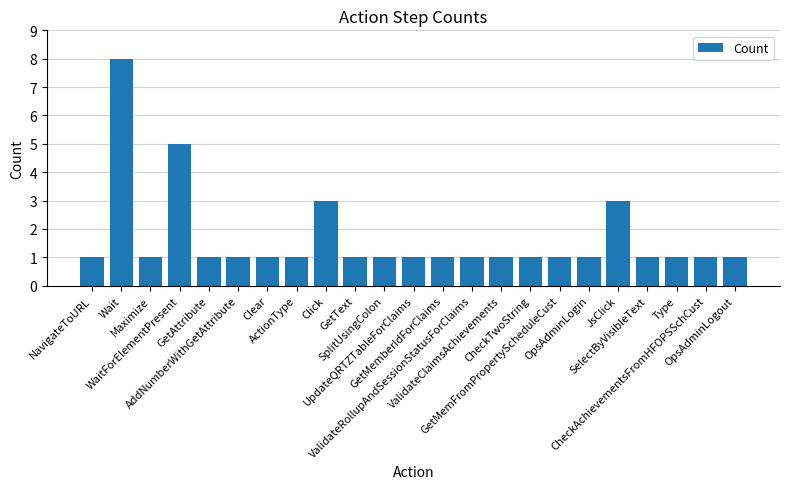

What is the greatest value displayed?

8